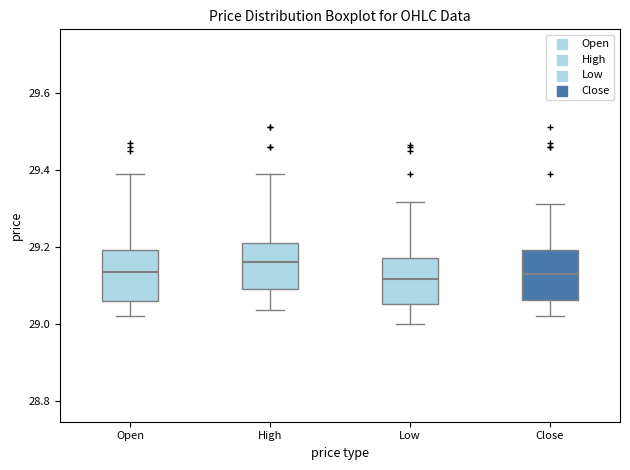

Which box has the highest median line?

High